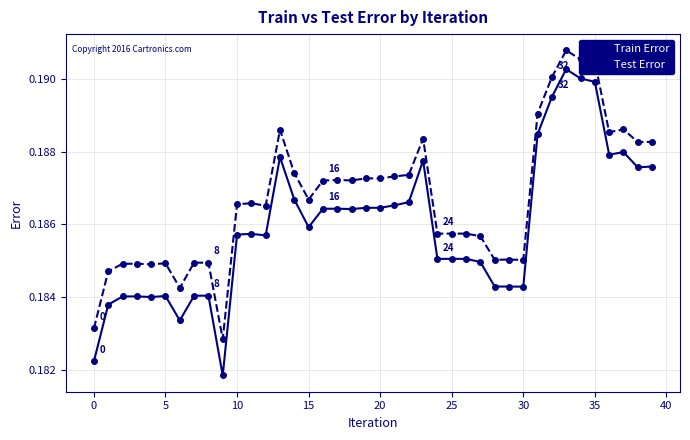

How many lines are shown in the chart?

2